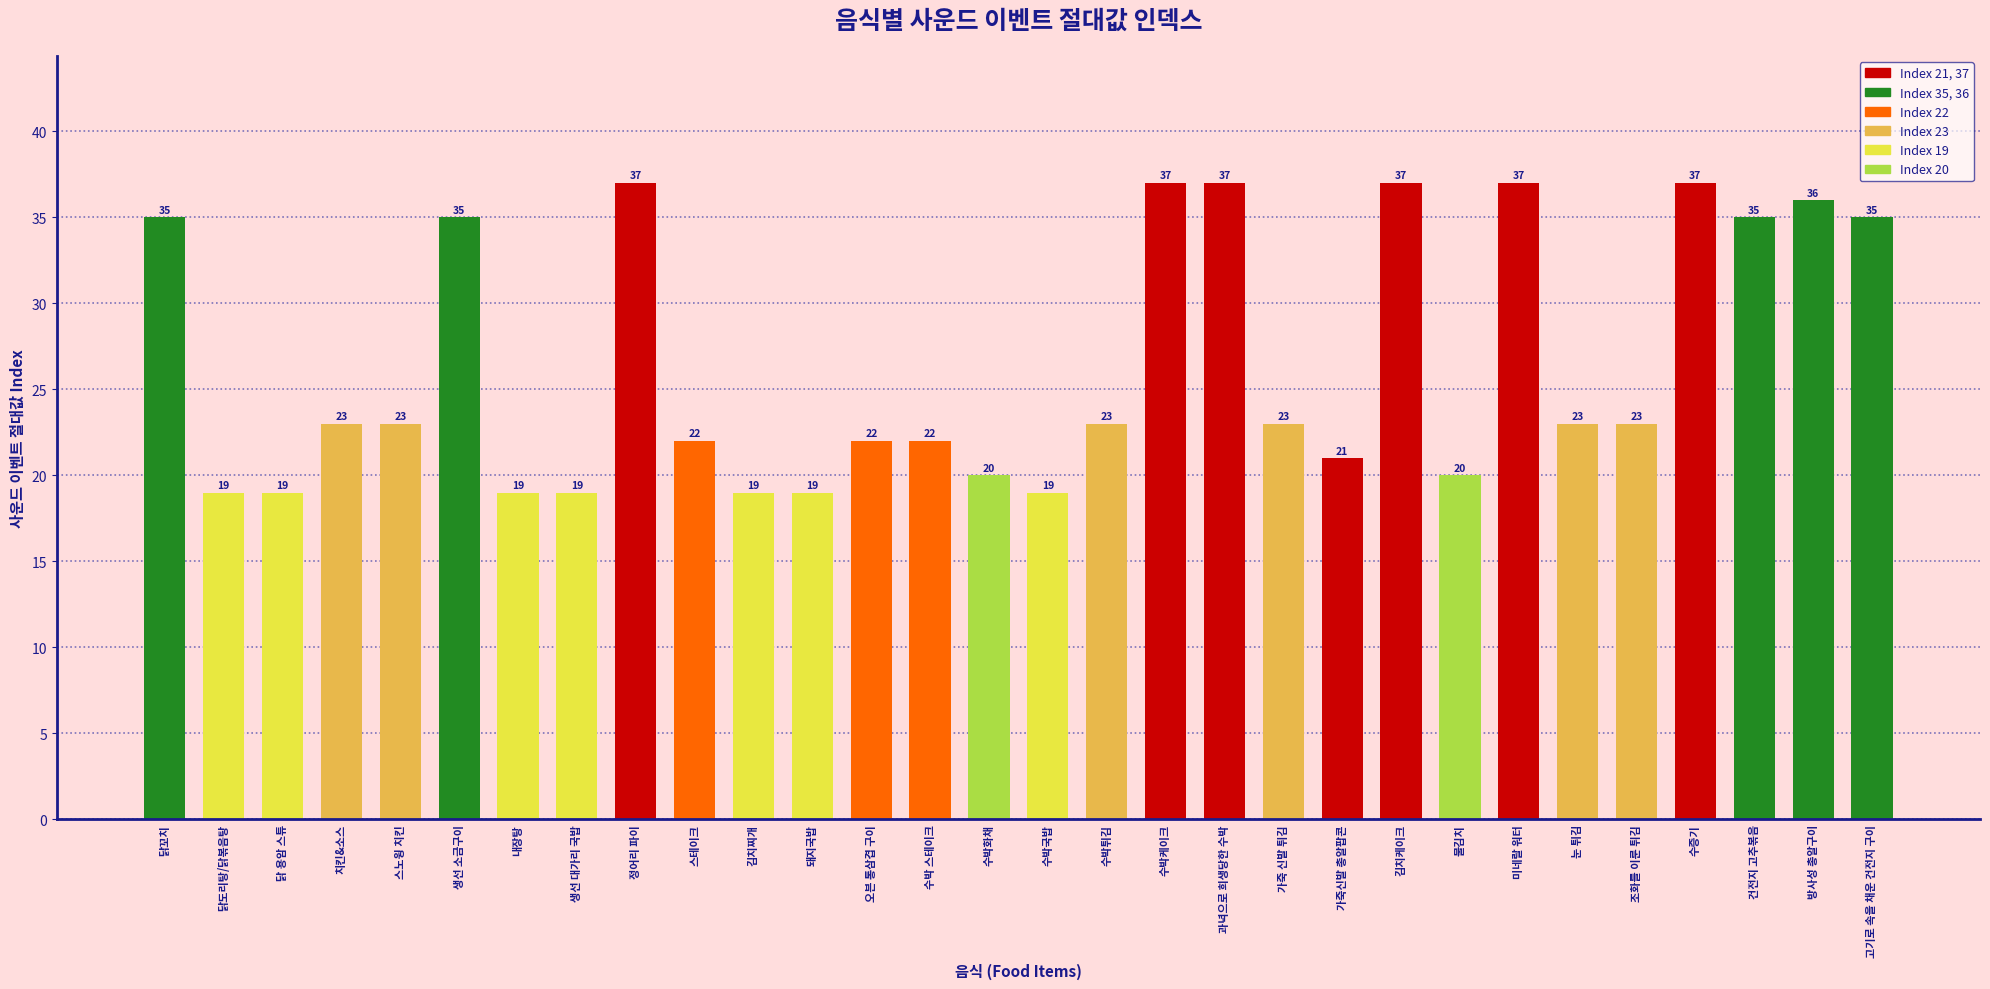

Is it true that the value at 돼지국밥 is 19?

True